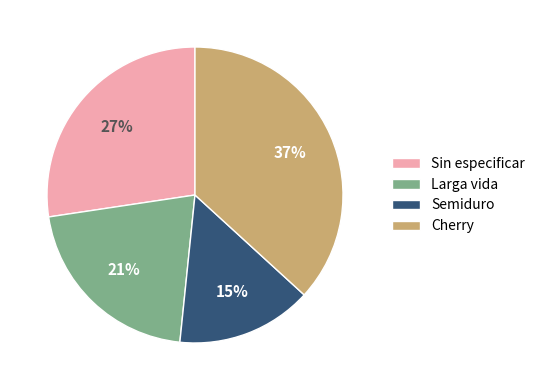

To the nearest percent, what is the average slice percentage?

25%